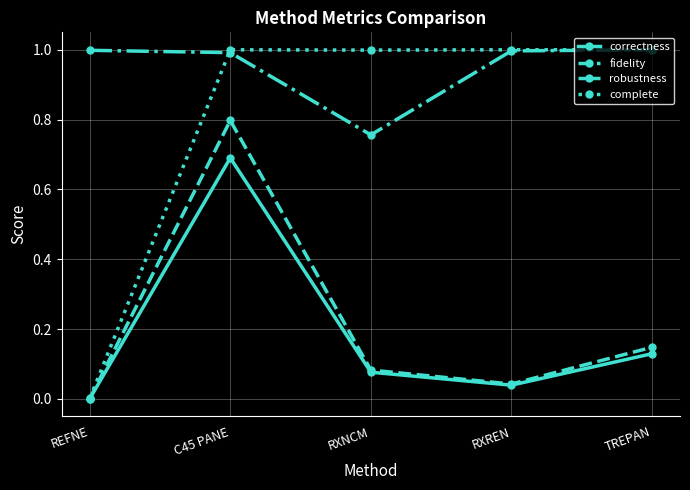

Between C45 PANE and RXNCM, which series saw the biggest shift?

fidelity